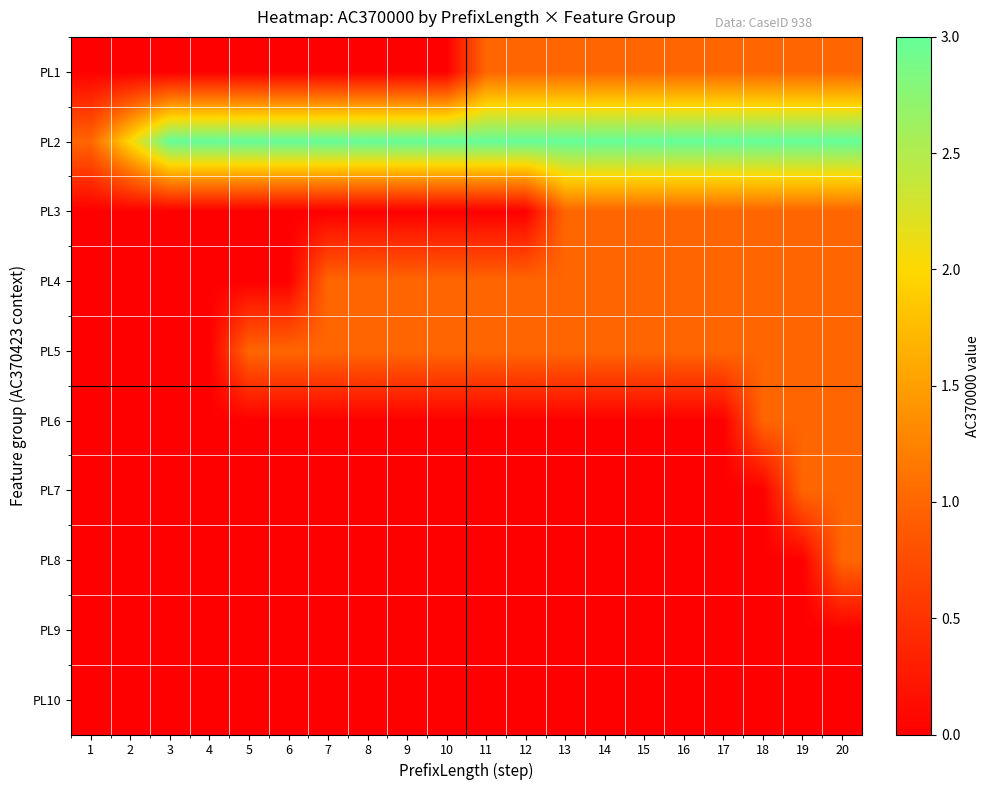

Count the number of categories in the chart.

20